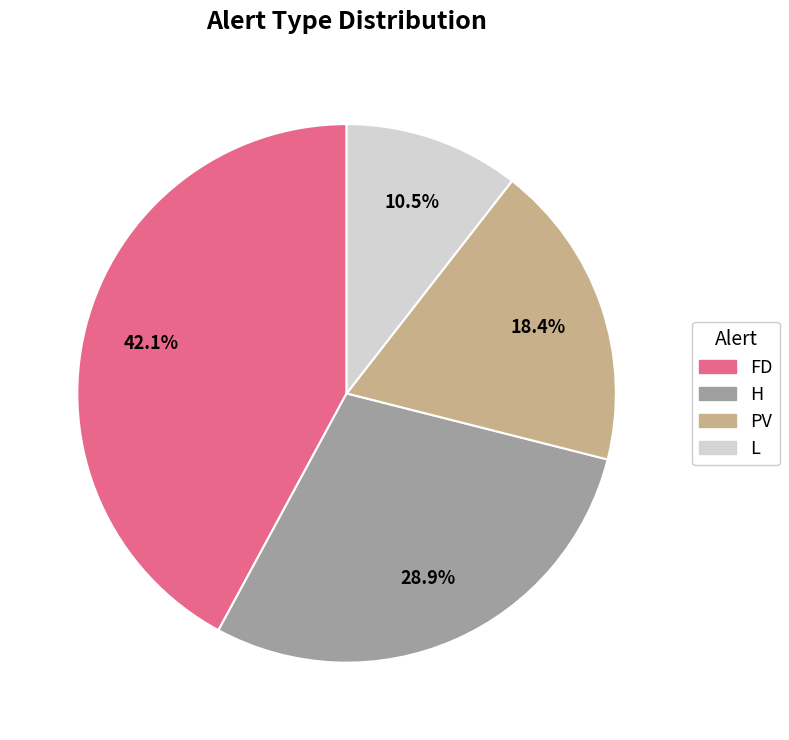

Which category has the biggest portion of the pie?

FD